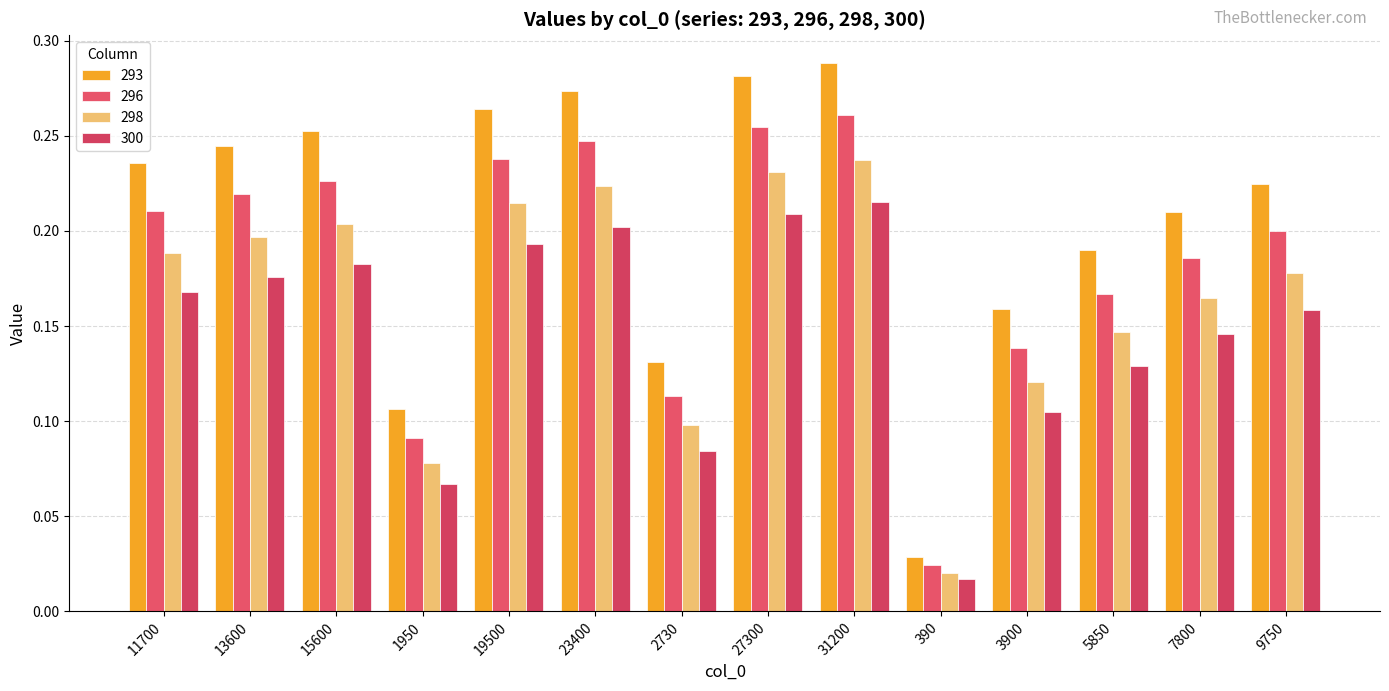

Are the bars grouped side by side (vs. stacked)?

Yes